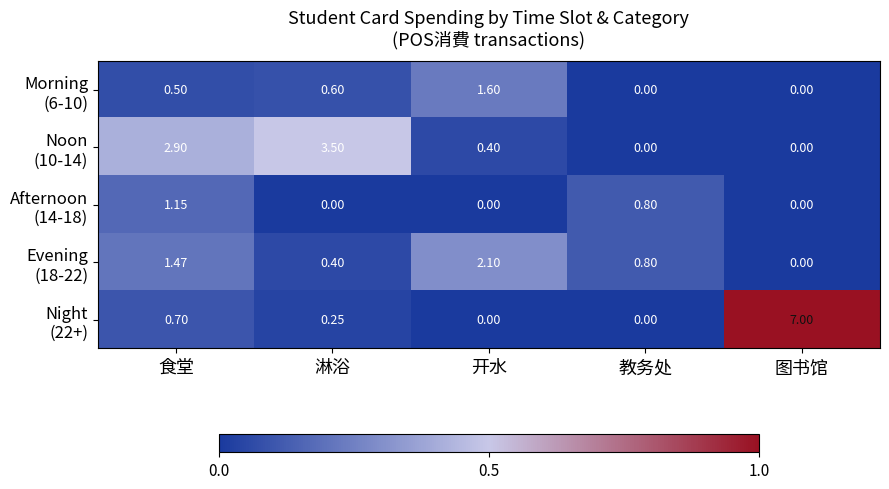

At which category is the sum across all series the highest?

图书馆